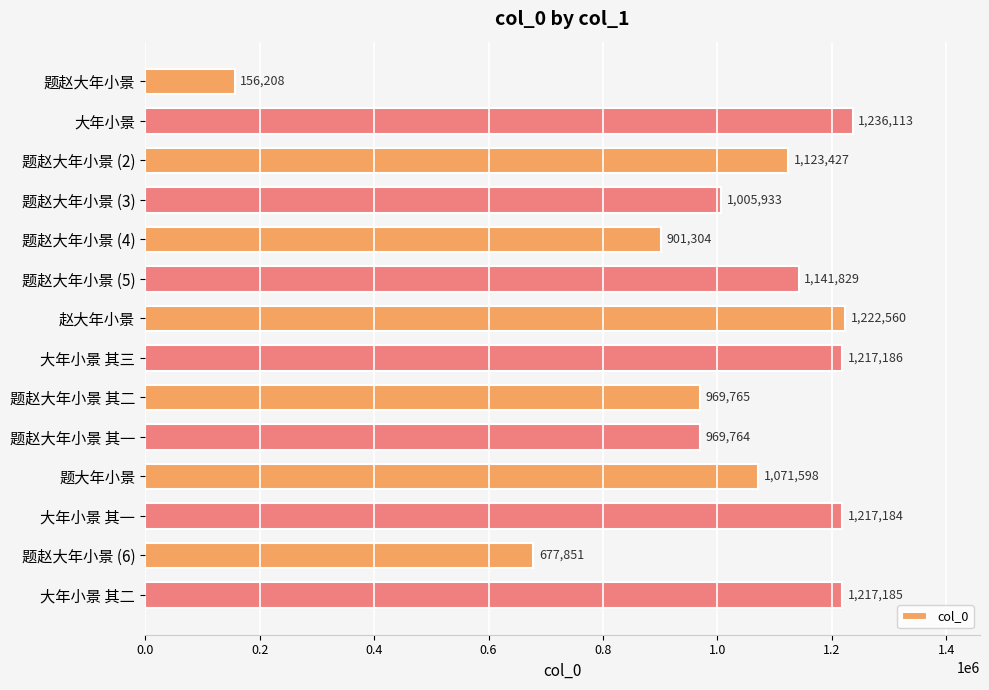

List the labels in order of value, smallest first.

题赵大年小景, 题赵大年小景 (6), 题赵大年小景 (4), 题赵大年小景 其一, 题赵大年小景 其二, 题赵大年小景 (3), 题大年小景, 题赵大年小景 (2), 题赵大年小景 (5), 大年小景 其一, 大年小景 其二, 大年小景 其三, 赵大年小景, 大年小景